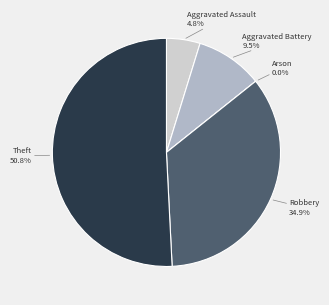

Which category has the smallest portion of the pie?

Arson